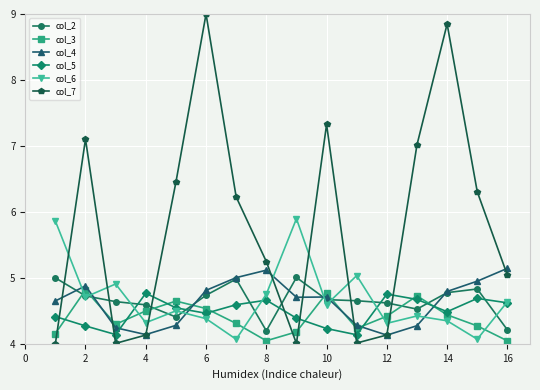

True or false: col_6 and col_7 intersect in this chart.

True